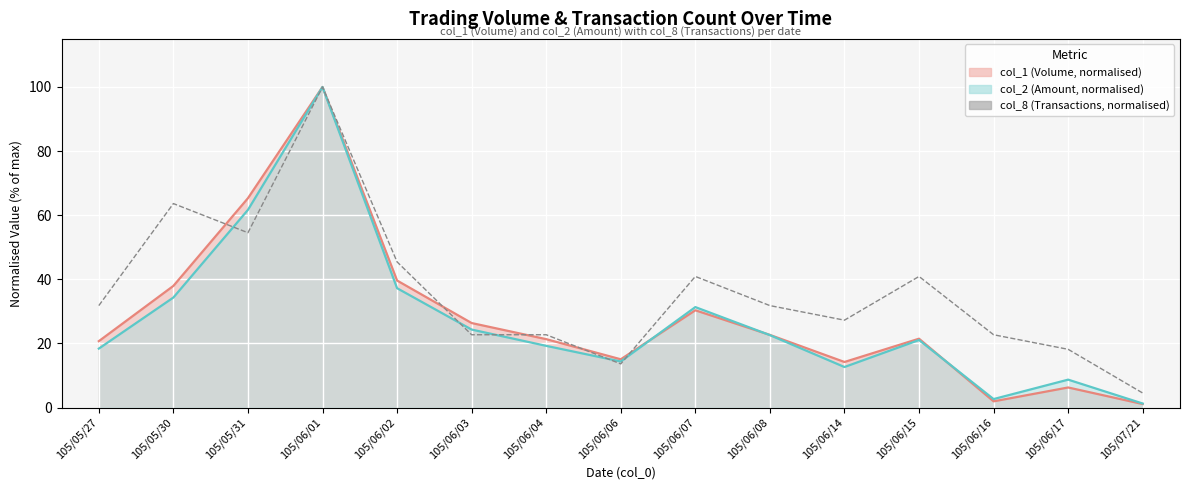

The chart shows a value of 22.7 at 105/06/04. True or false?

True